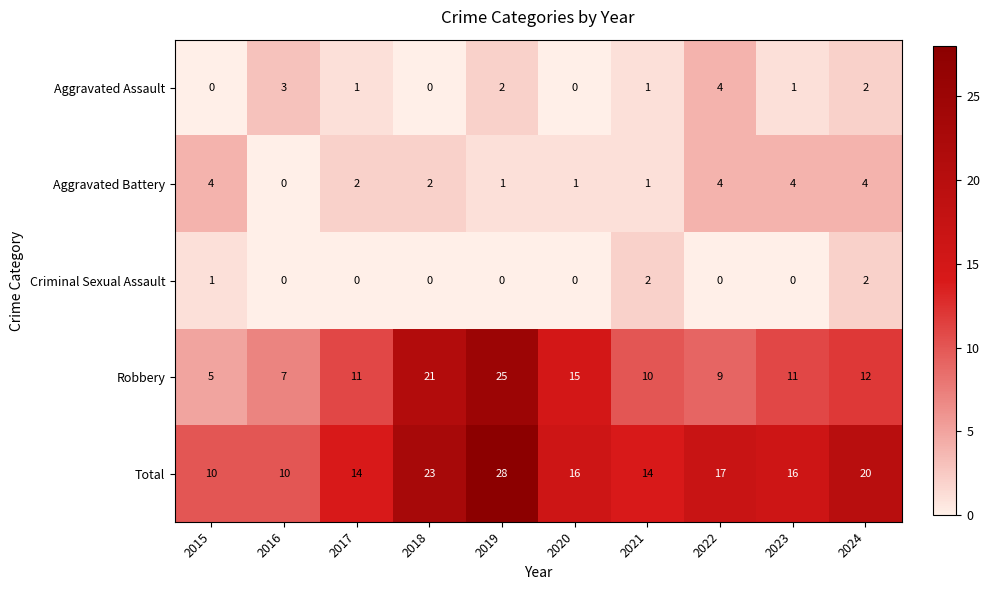

Read the Total value at 2017.

14